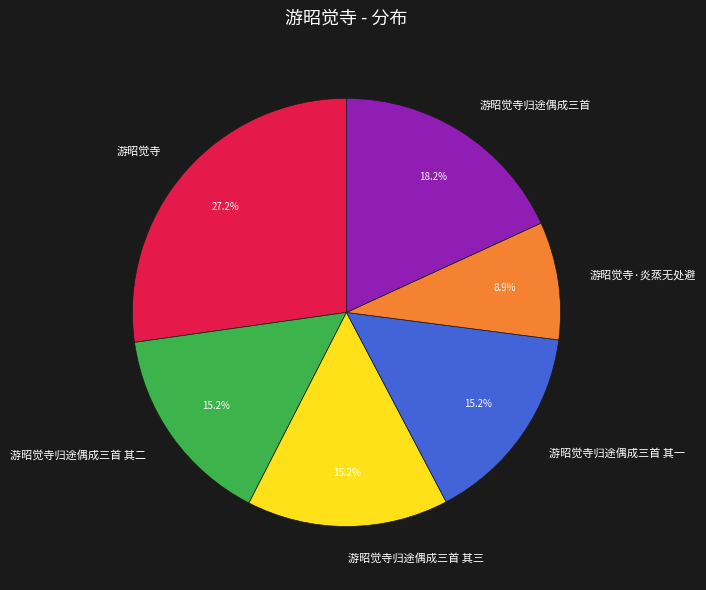

True or false: 游昭觉寺归途偶成三首 accounts for 12% of the total.

False